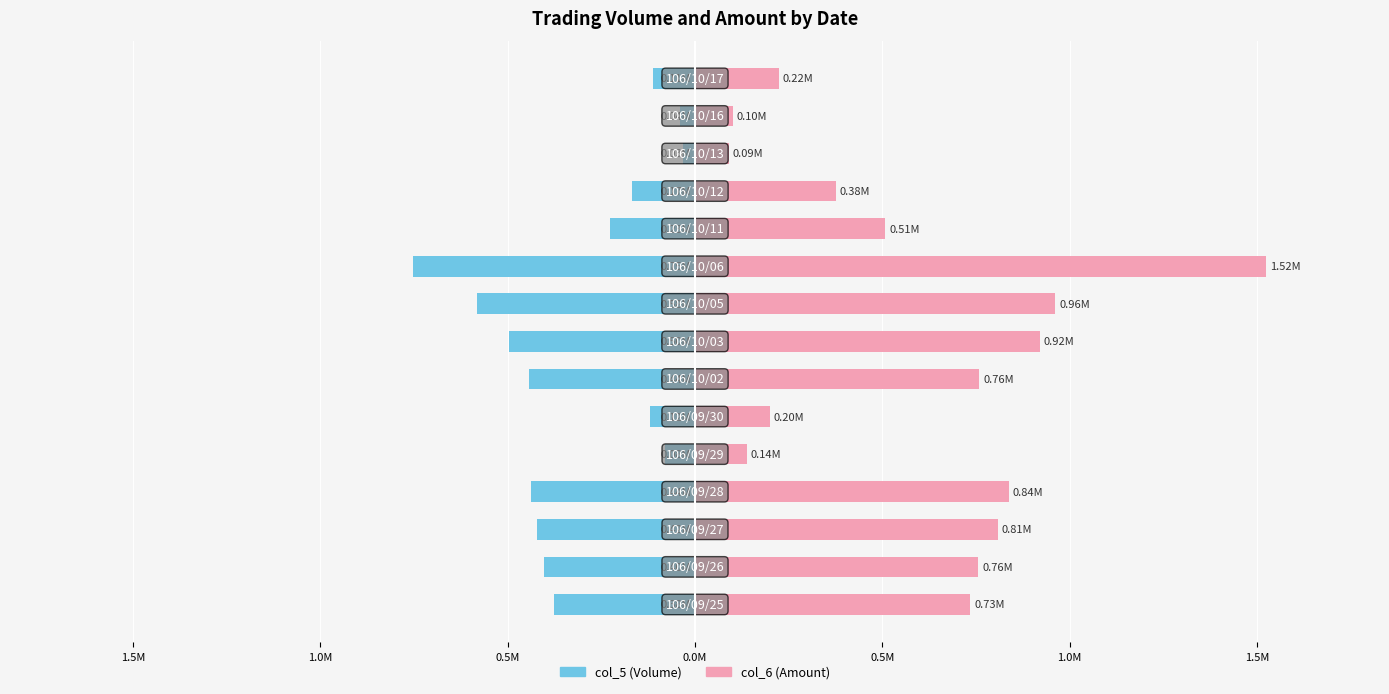

What is the highest value of the col_6 (Amount) series?

1.5